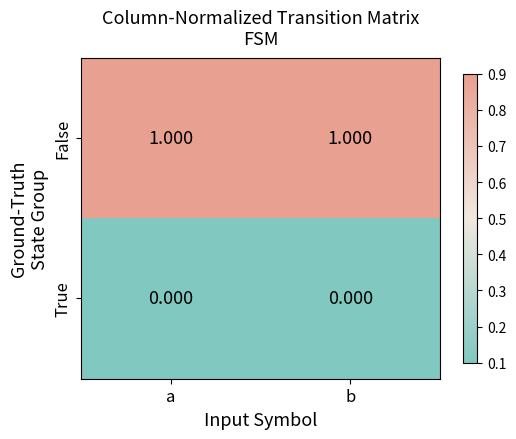

Which series has the largest total across all categories?

False